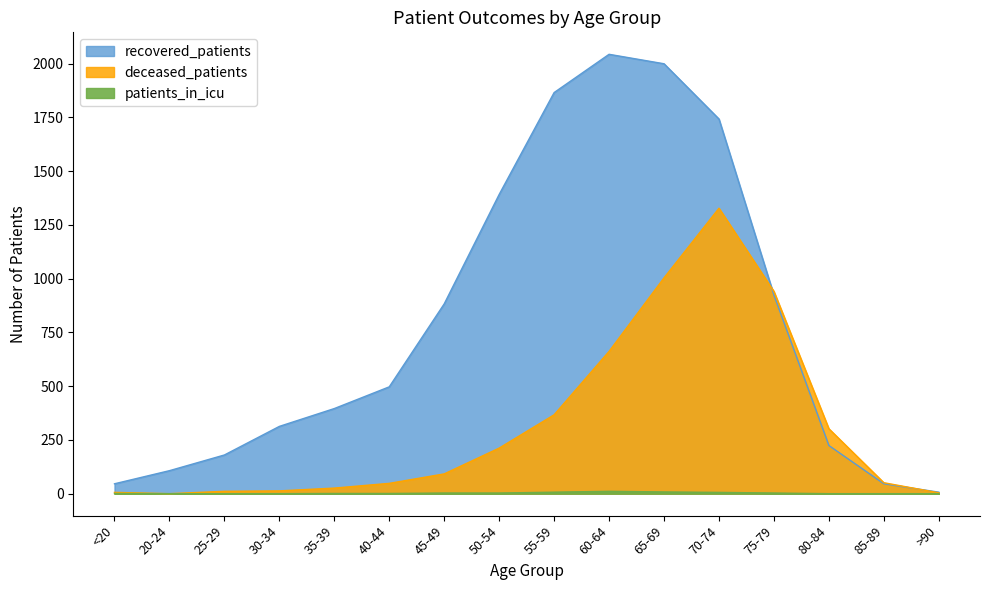

The recovered_patients series shows 94 at 25-29. True or false?

False